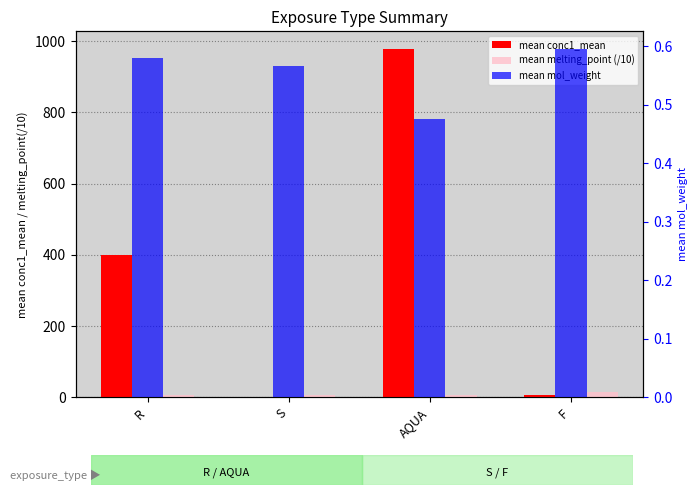

What is the highest value of the mean mol_weight series?

0.6